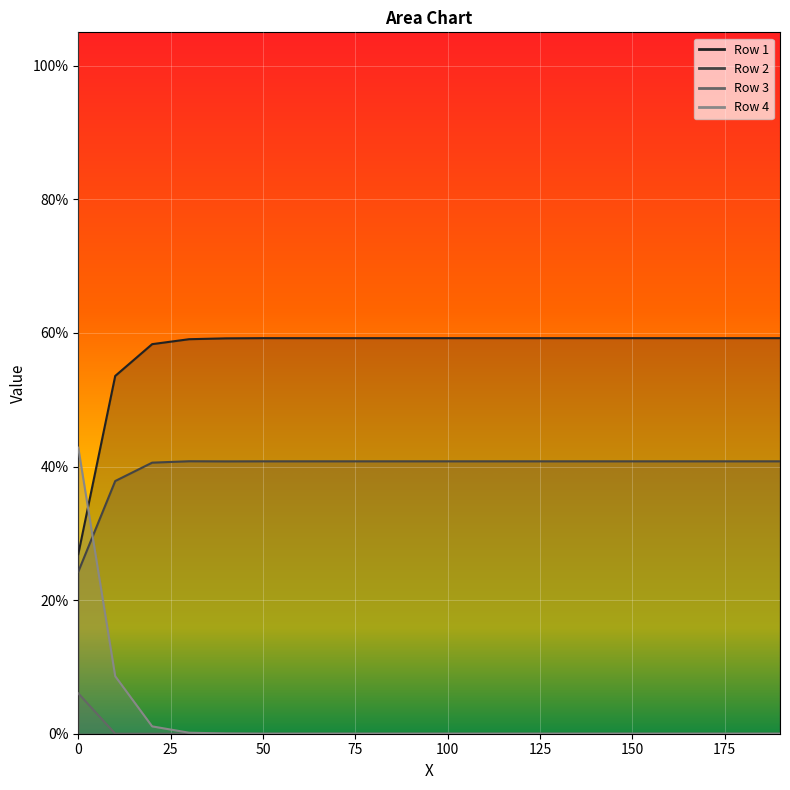

Between 70 and 90, which series saw the biggest shift?

Row 1